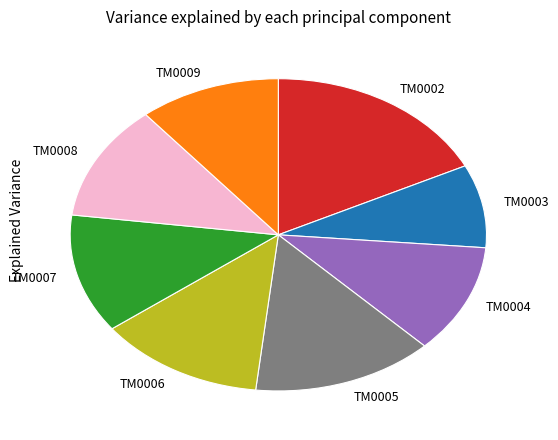

Is the sum of TM0004 and TM0003 greater than half?

No